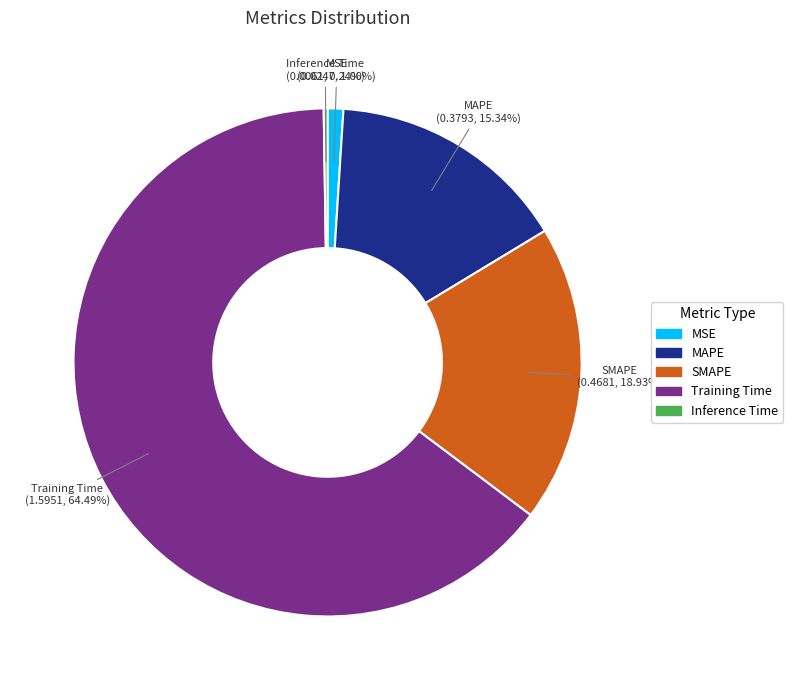

Does MAPE represent more than half of the total?

No